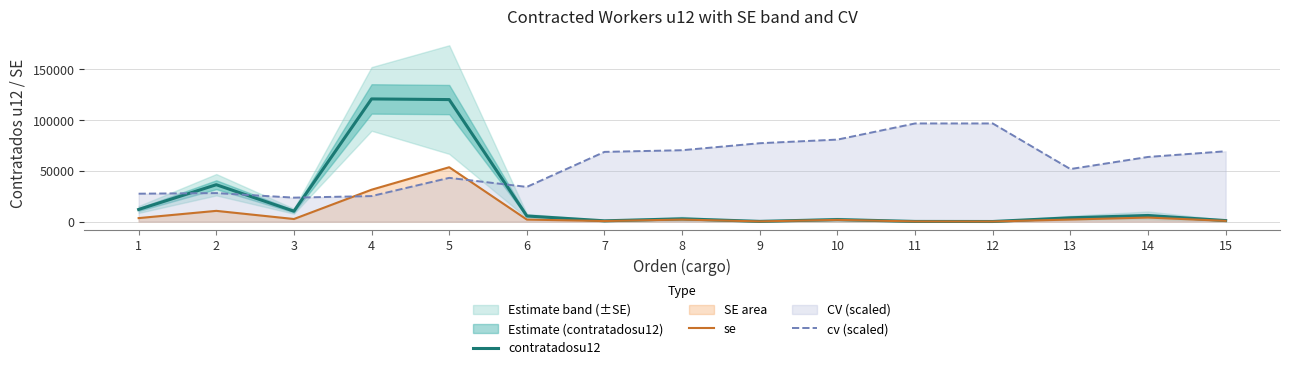

Which category has the highest value in the se series?

5